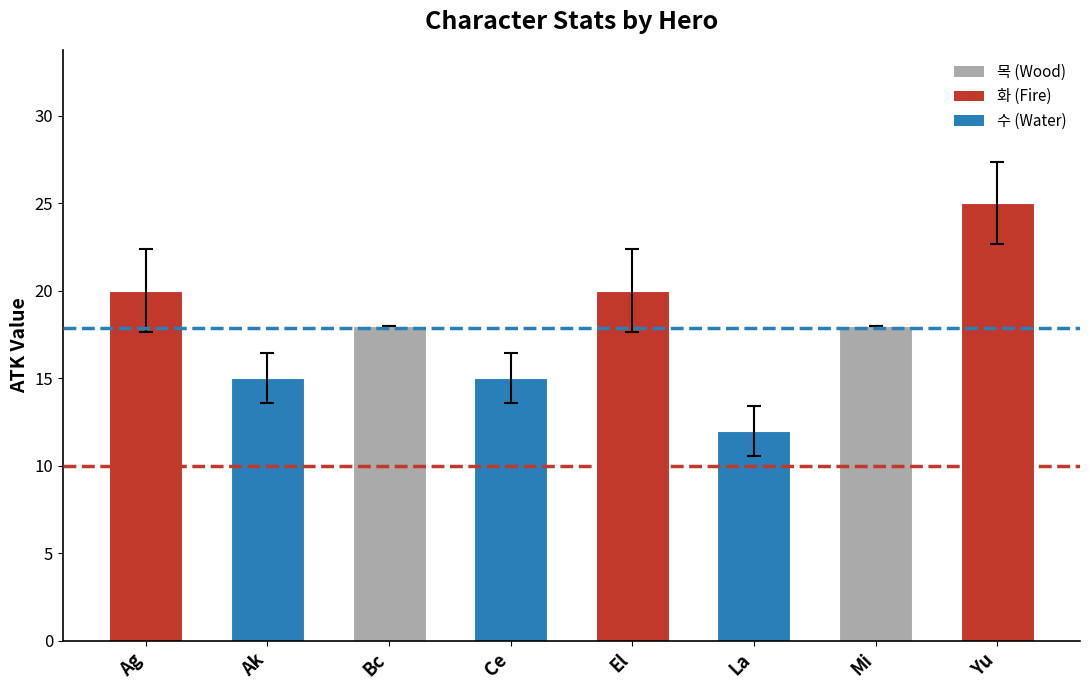

What is the ratio of the value at Ak to the value at Mi?

0.8